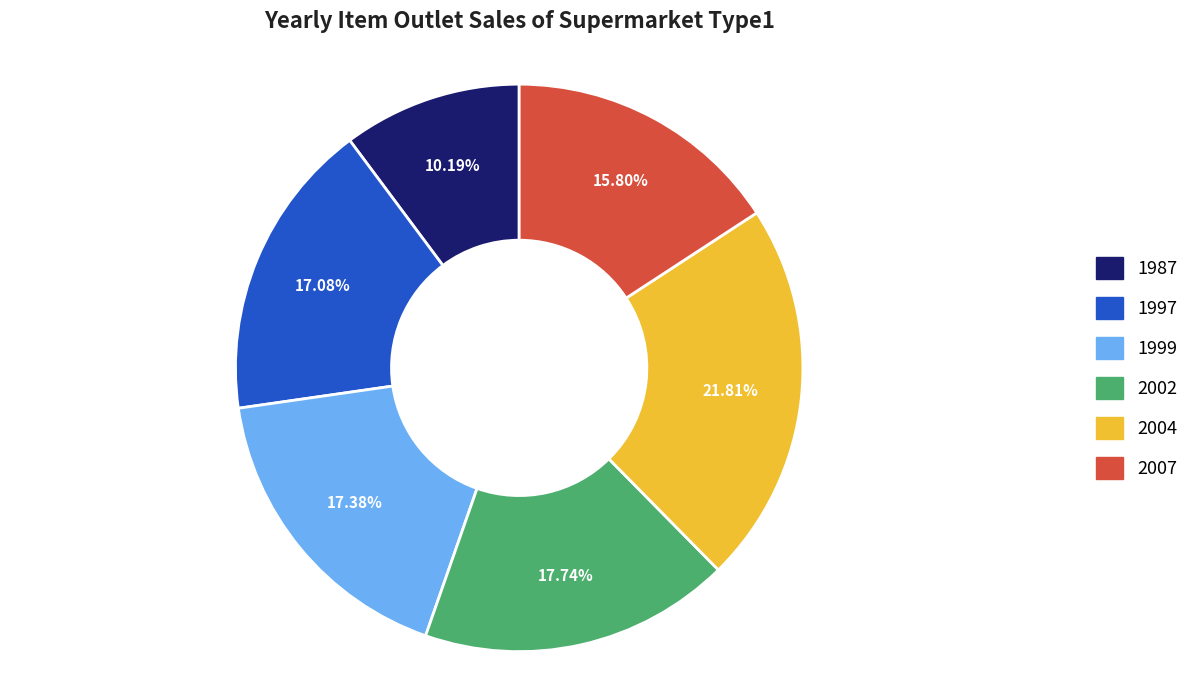

To the nearest percent, what is the difference between the largest and smallest slice percentages?

12%